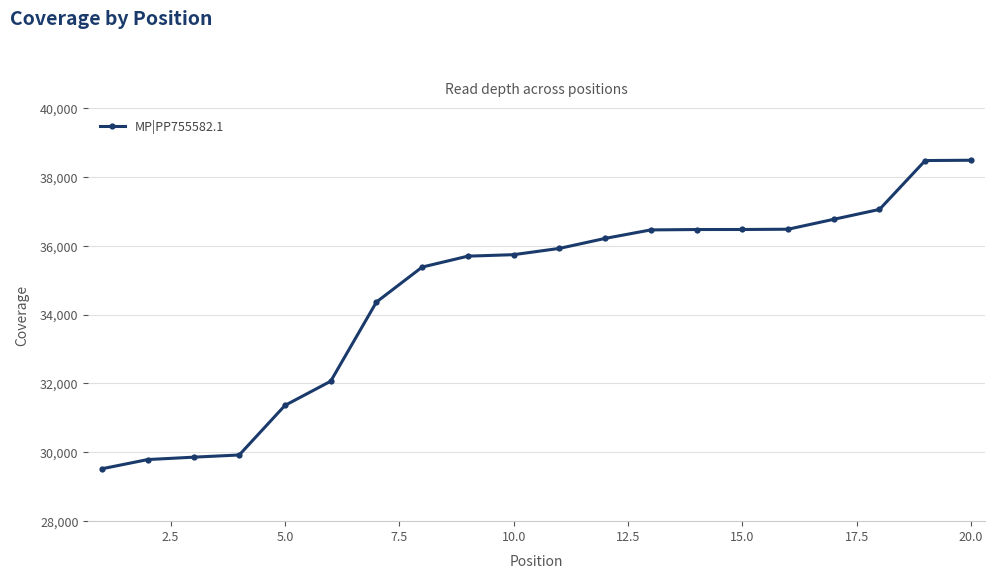

How many series are shown in this chart?

1